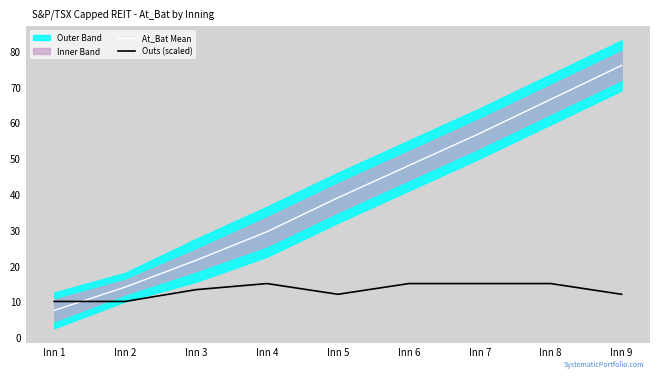

What is the approximate value of Outs (scaled) at Inn 2?

10.0